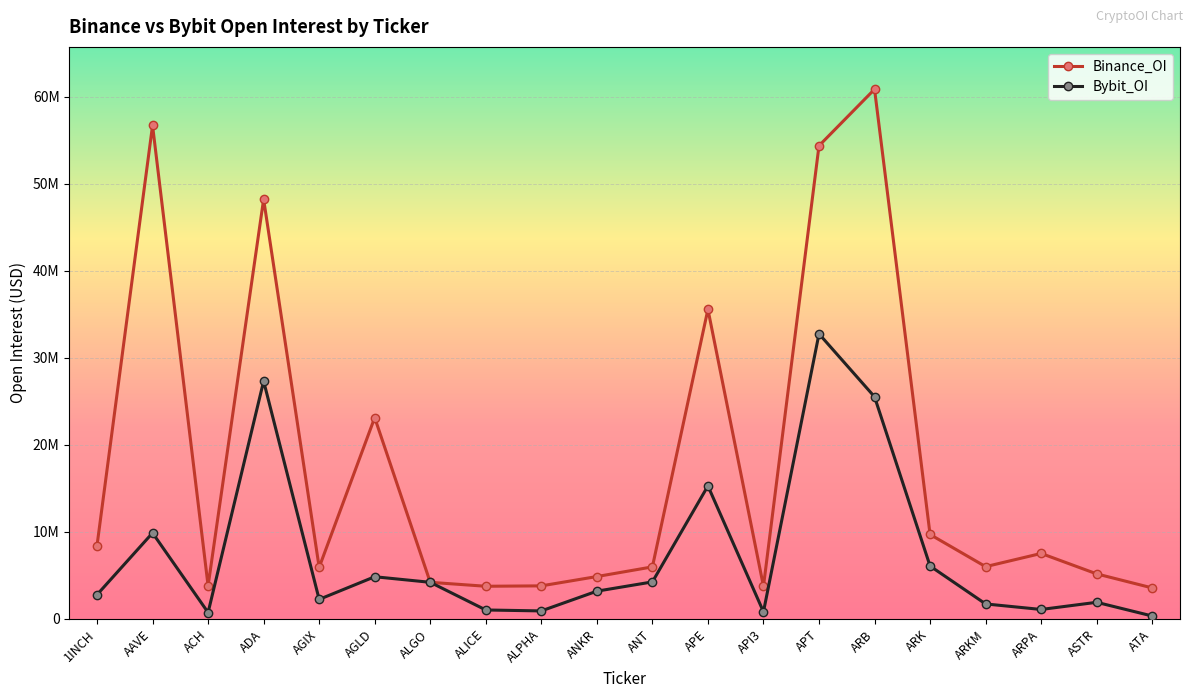

Is this an area chart (filled region under the line)?

No